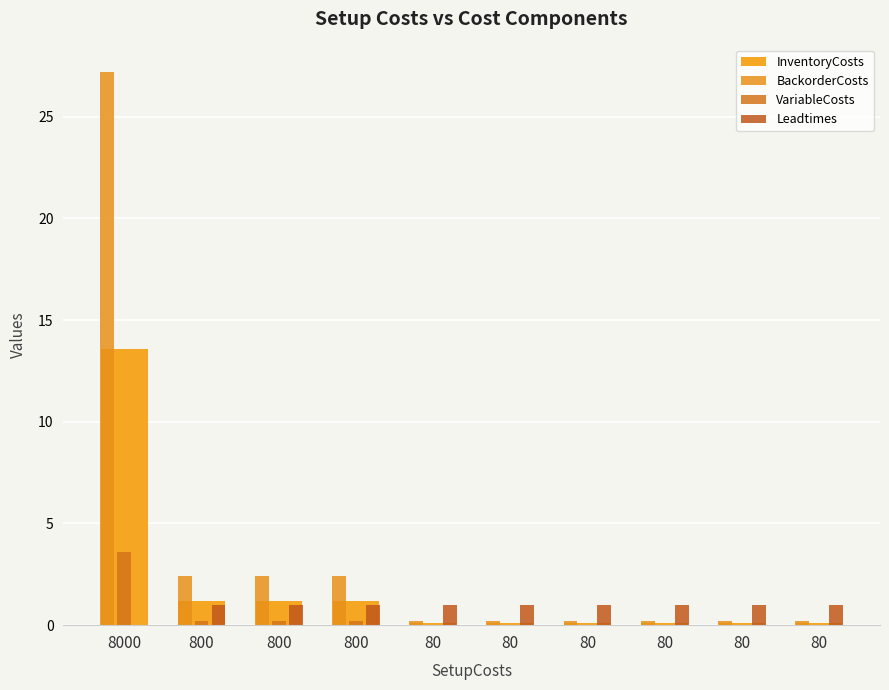

How many series are shown in this chart?

4